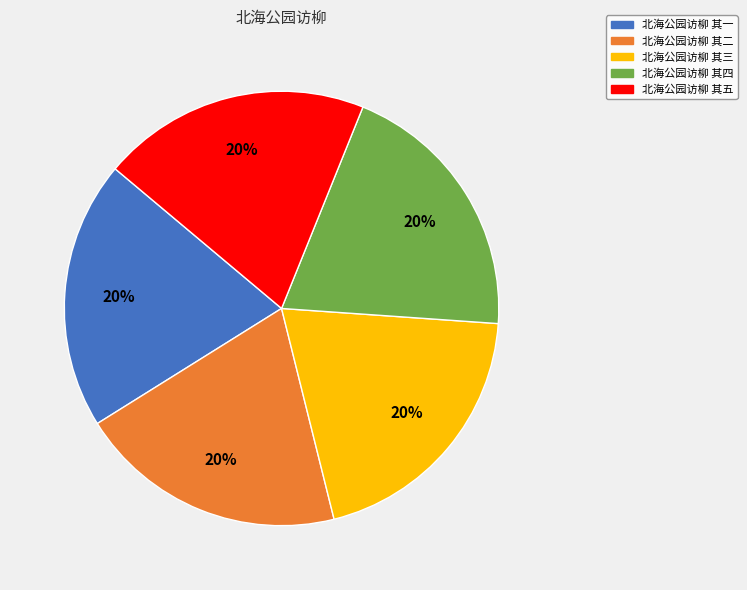

Approximately how many times larger is the value at 北海公园访柳 其一 compared to 北海公园访柳 其五?

1.0